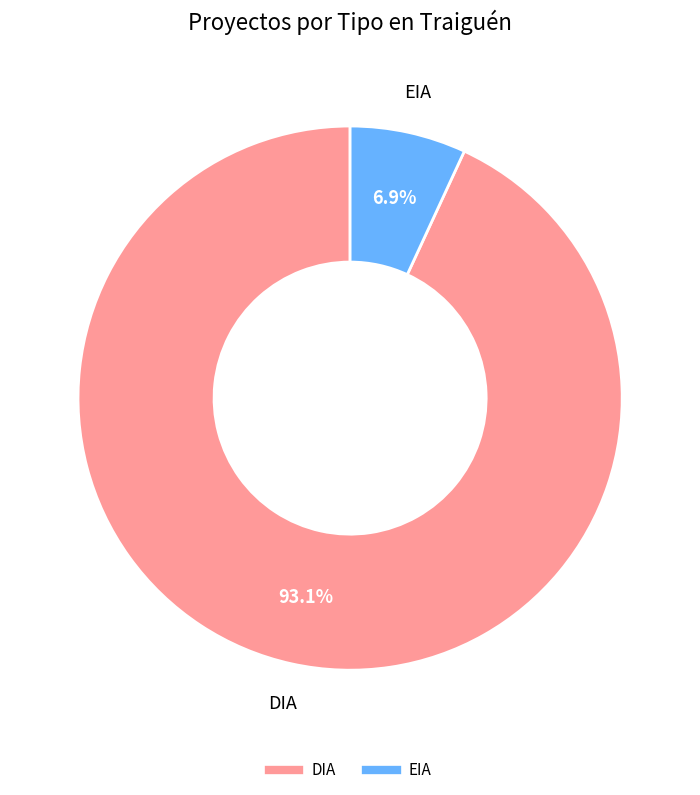

Is it true that DIA is 99% of the pie?

False